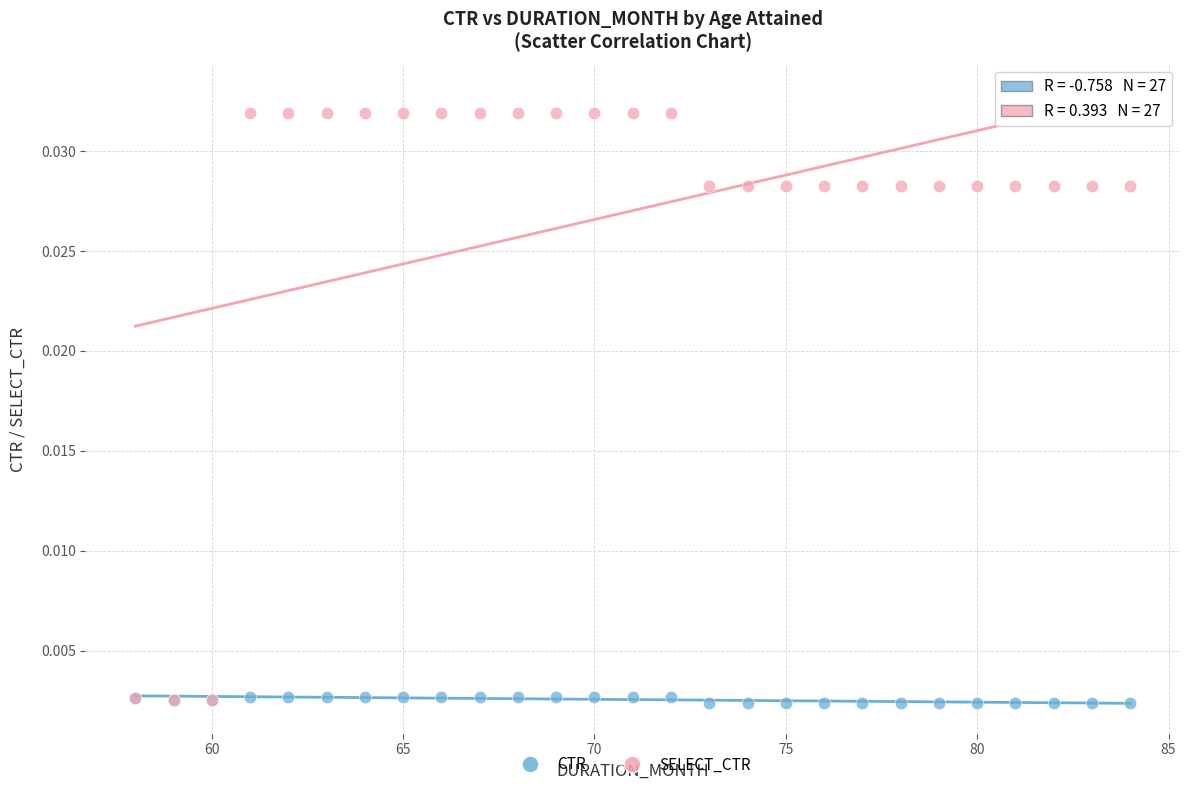

Which series contains the highest Y value?

SELECT_CTR